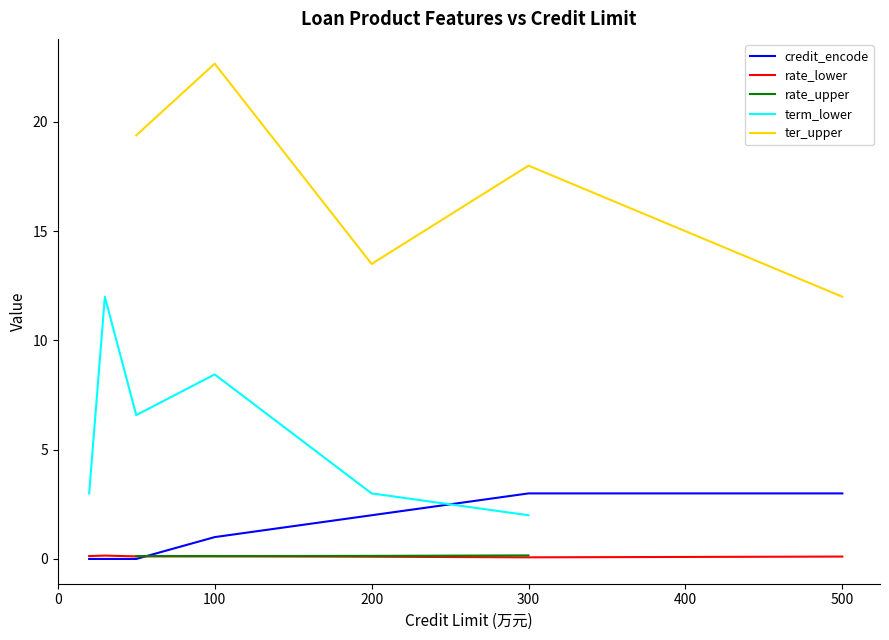

The ter_upper series shows 21.1 at 600. True or false?

False